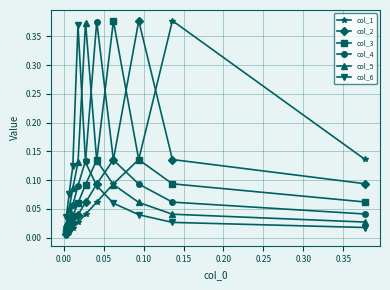

How many intersections are there between col_3 and col_1?

1